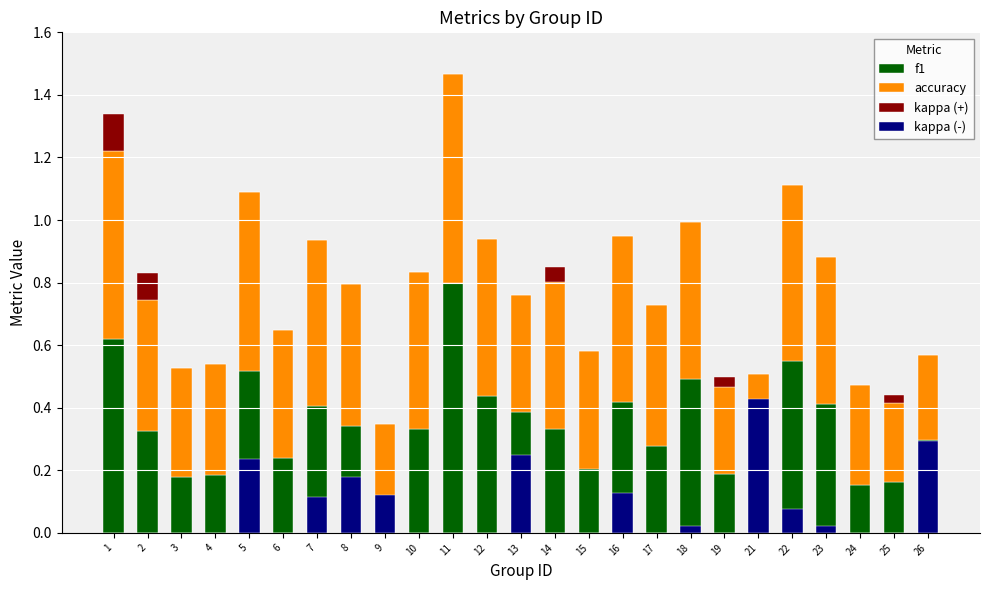

What is the sum of all accuracy values?

10.7